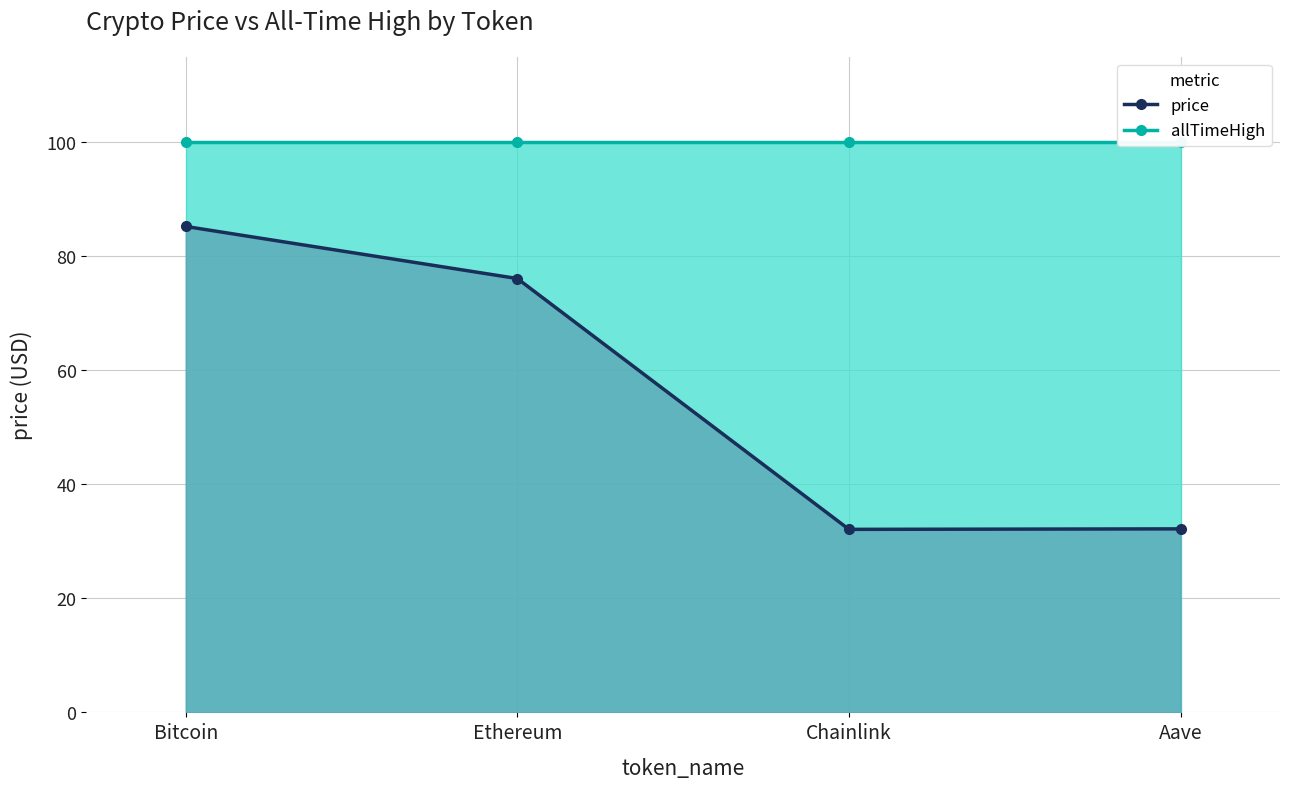

True or false: allTimeHigh and price cross at least once.

False